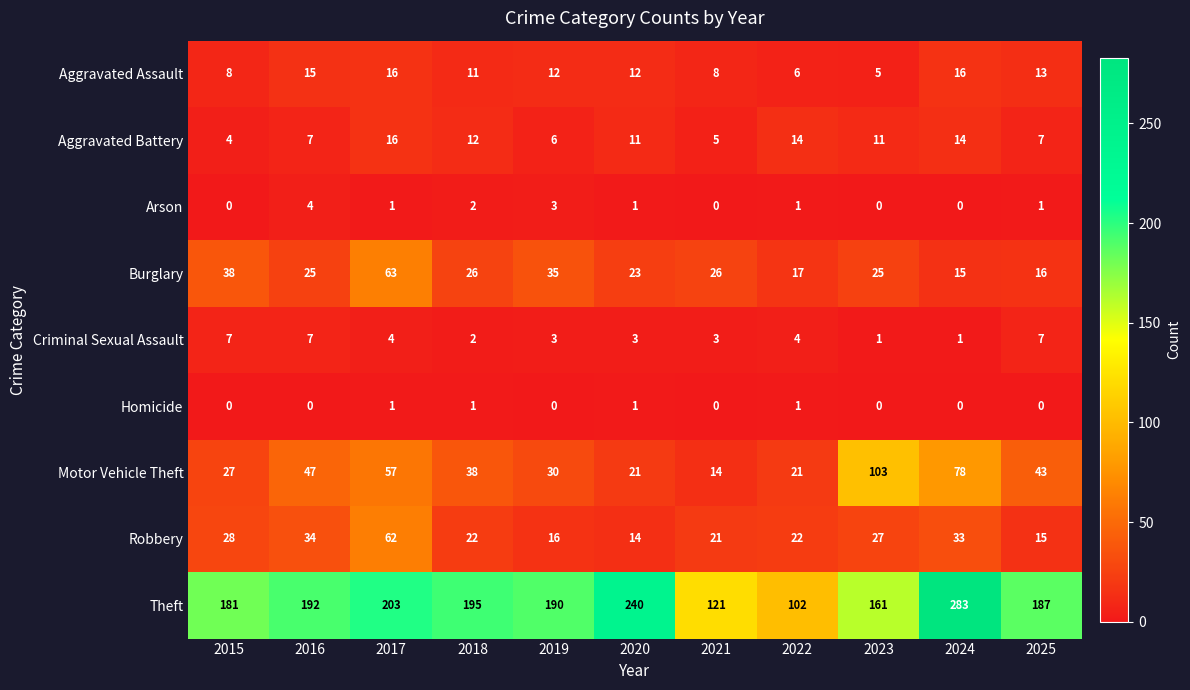

What is the difference between the second highest and second lowest values in the Robbery series?

19